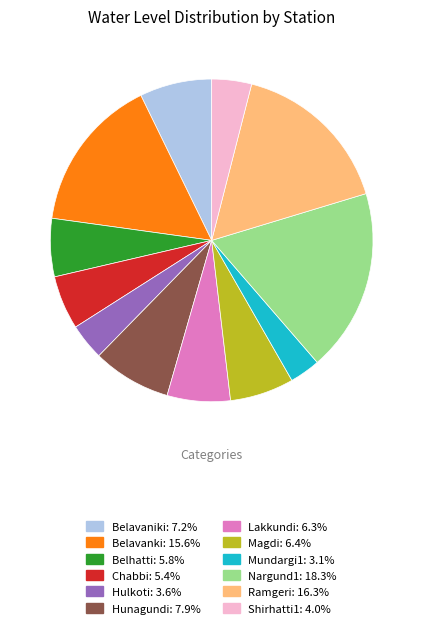

Which slice is the largest?

Nargund1